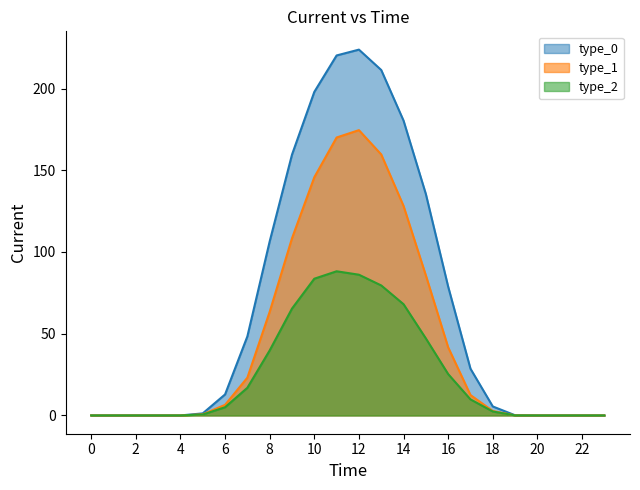

At which category is the sum across all series the highest?

12